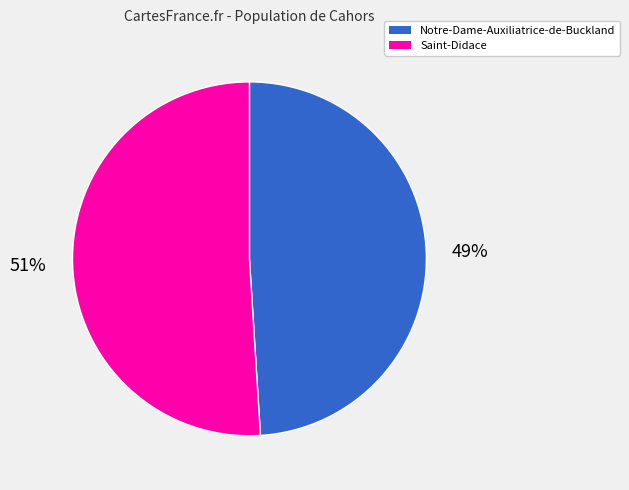

Count the number of slices in the pie.

2